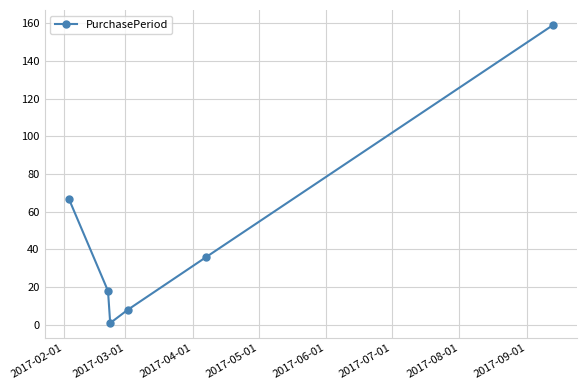

True or false: the data has more than 0 interior local peaks.

False